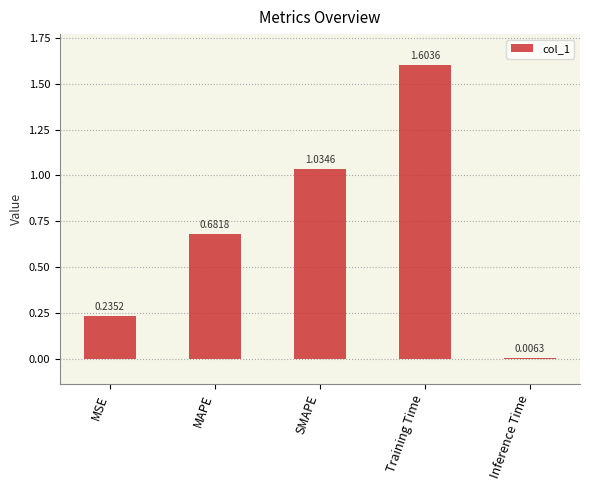

What is the change in value from Training Time to Inference Time?

-1.6